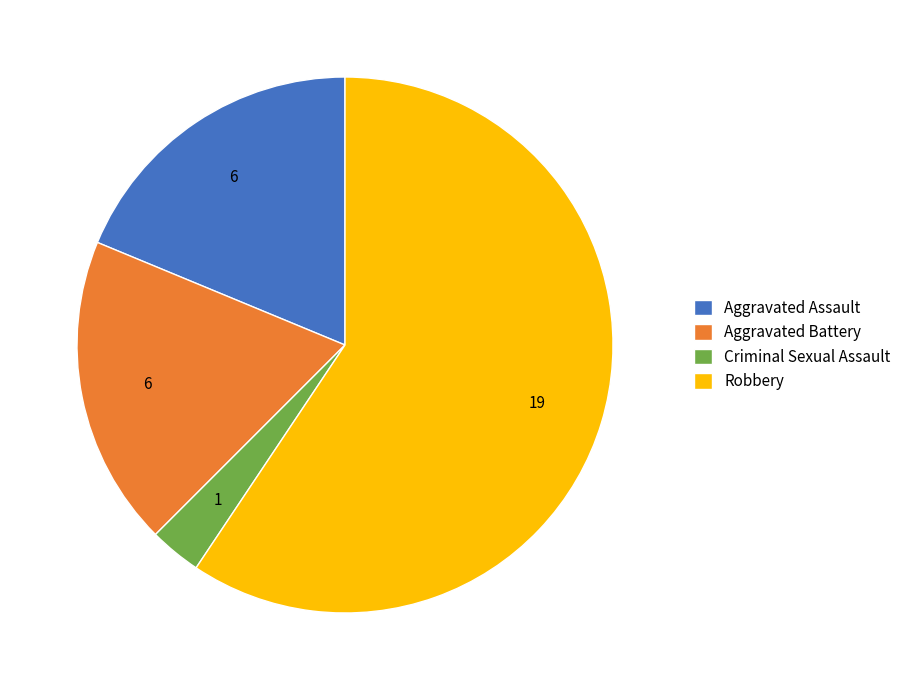

How many segments does this pie chart have?

4